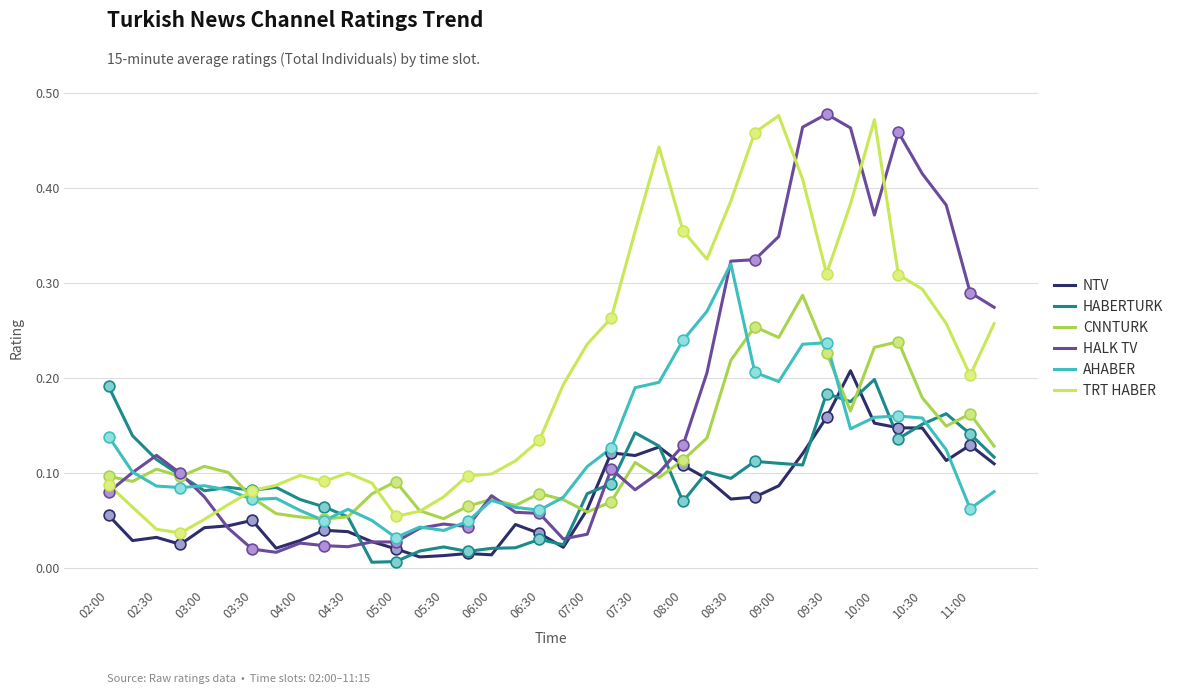

At which category is the sum across all series the highest?

29